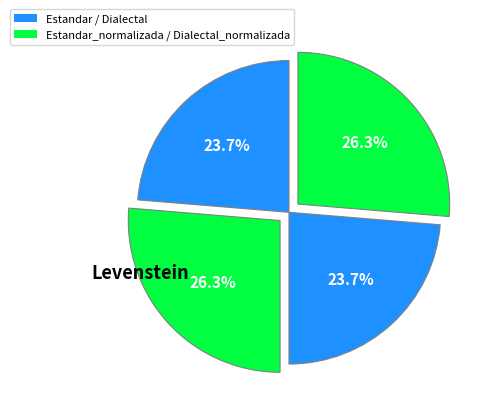

To the nearest percent, what is the average slice percentage?

25%